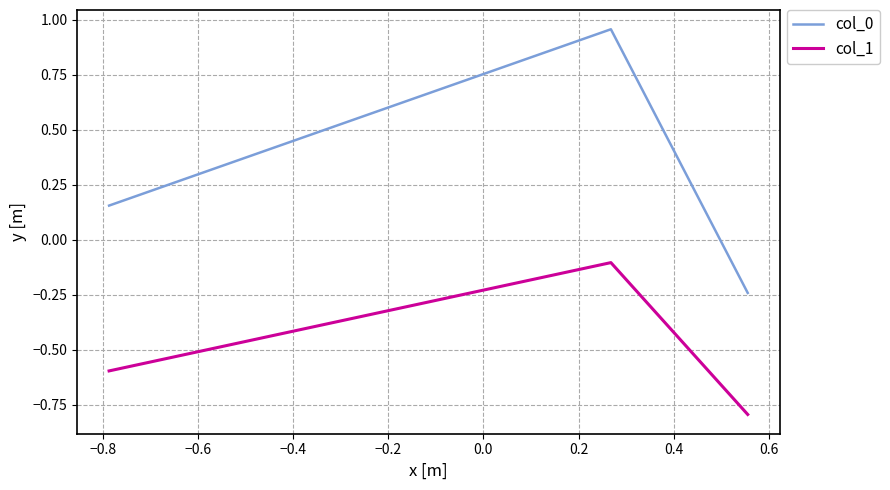

What is the minimum value shown in the chart?

-0.8